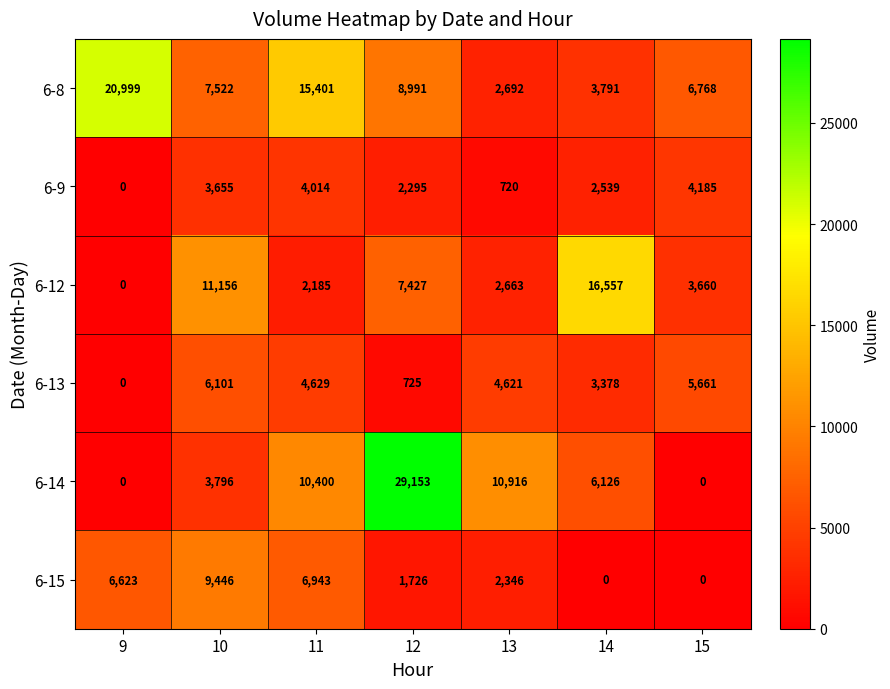

Is it true that 6-13 equals 5661 at 15?

True